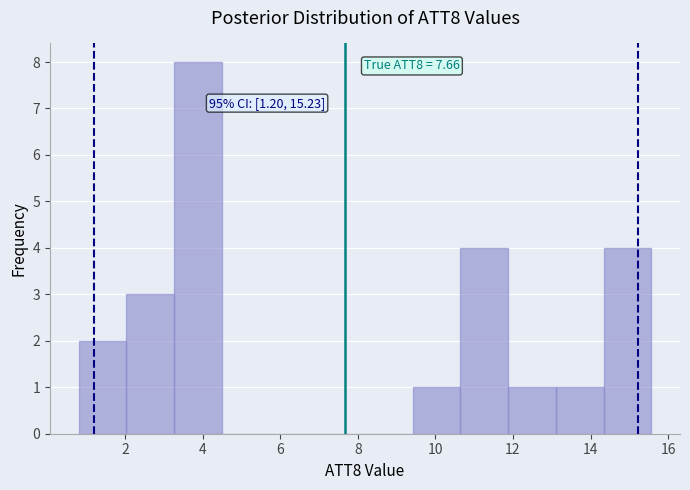

Over which range of the x-axis is the bar tallest?

3.2 to 4.4